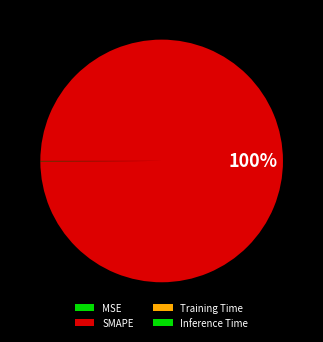

Rank the categories by value from lowest to highest.

Inference Time, Training Time, MSE, SMAPE